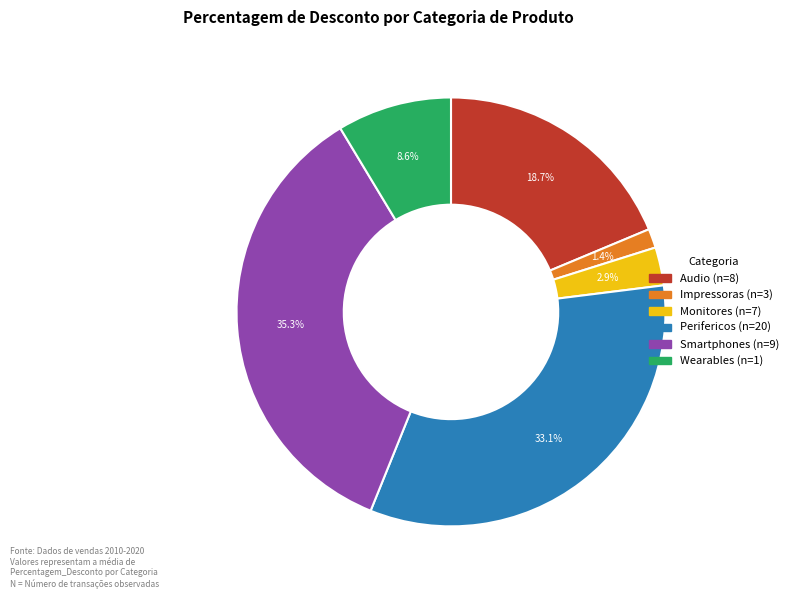

Is it true that Smartphones is 35% of the pie?

True